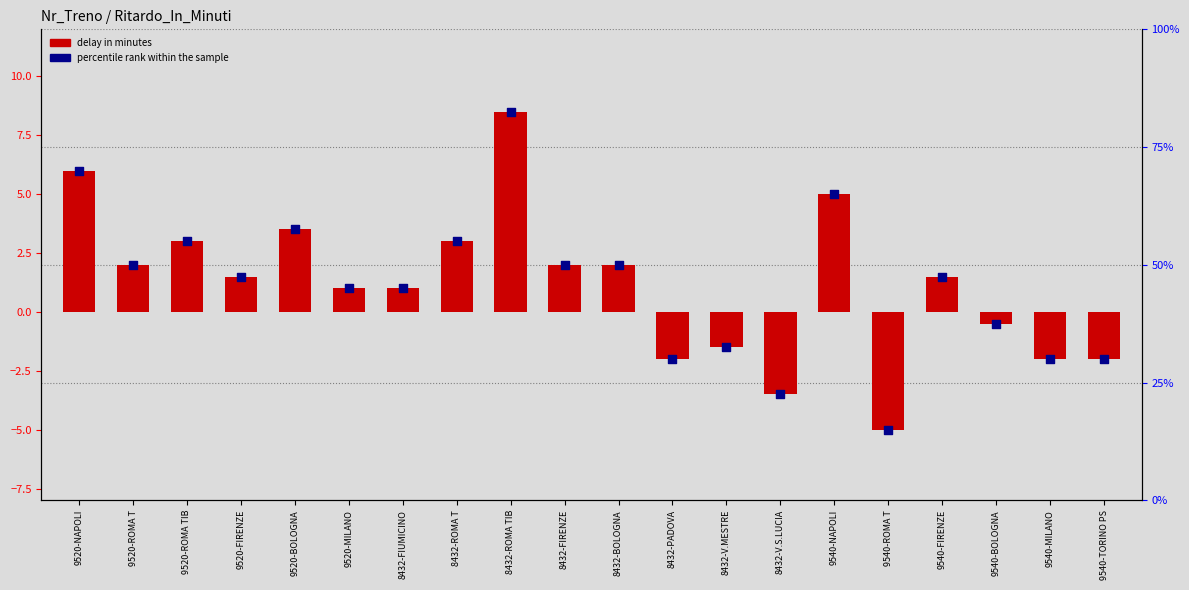

What is the total value across all series at 8432-V.MESTRE?

31.0